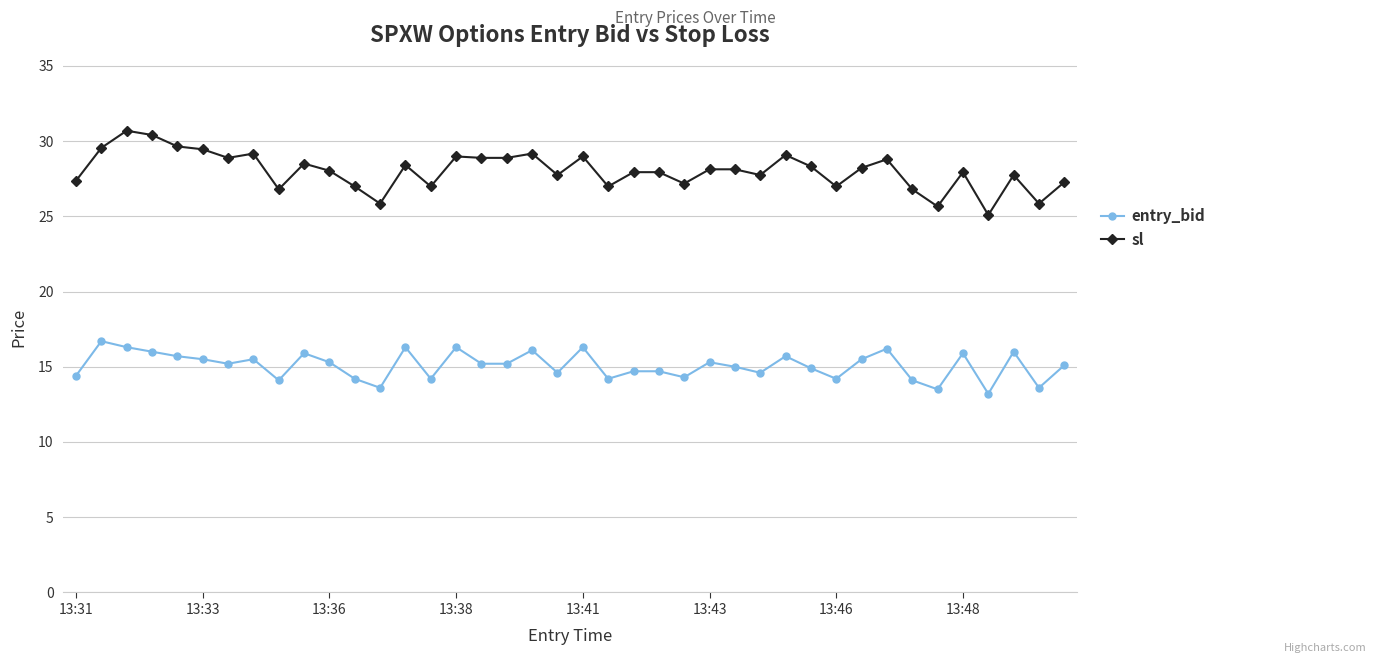

Which series has the largest total across all categories?

sl